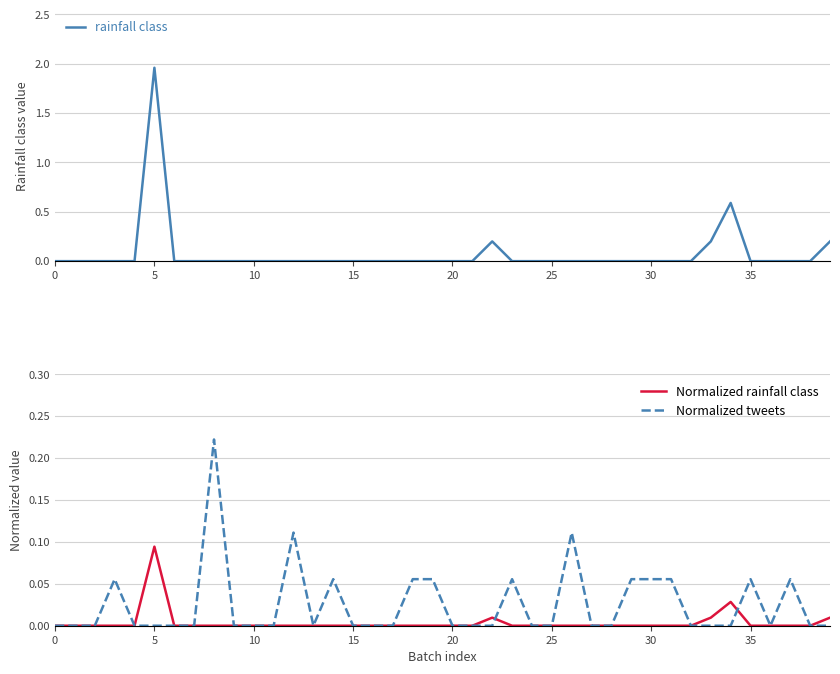

Count the number of categories in the chart.

40